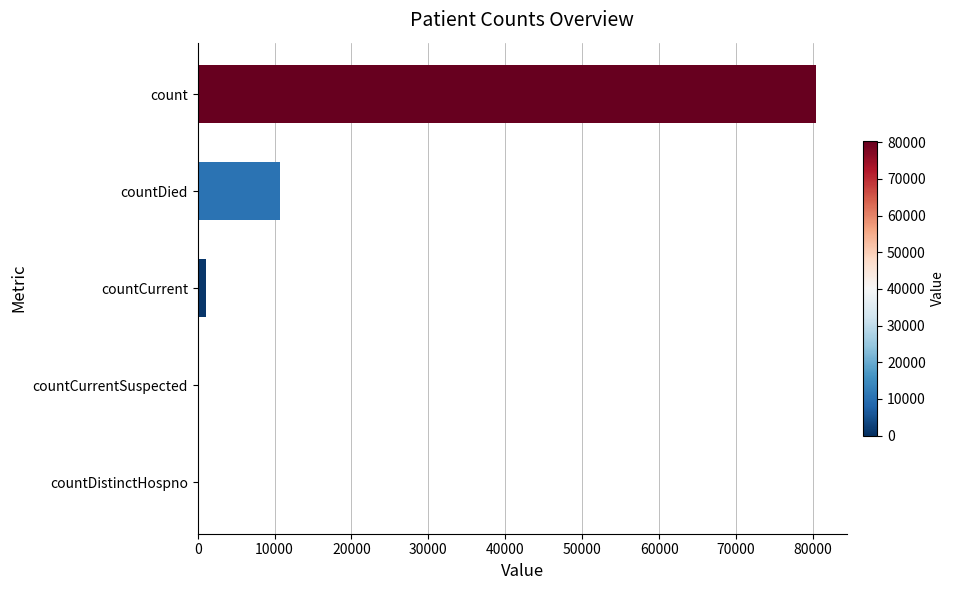

What is the change in value from countDied to count?

+69720